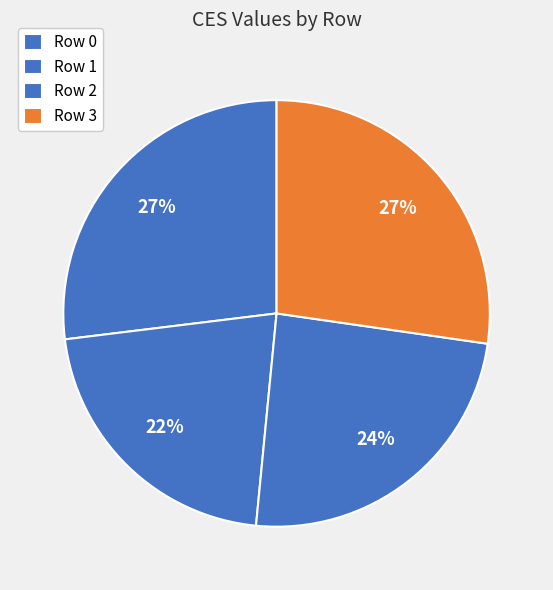

Is there a majority slice in this chart?

No